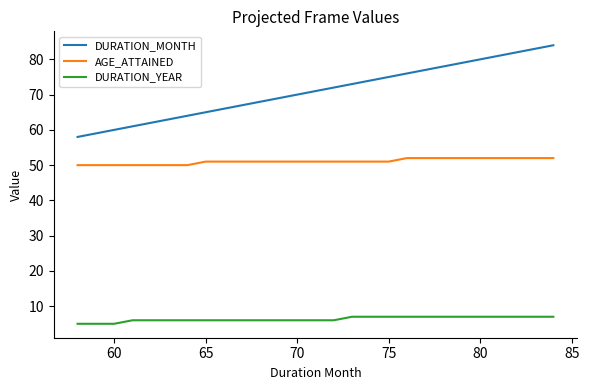

Which series has the largest range (max minus min)?

DURATION_MONTH